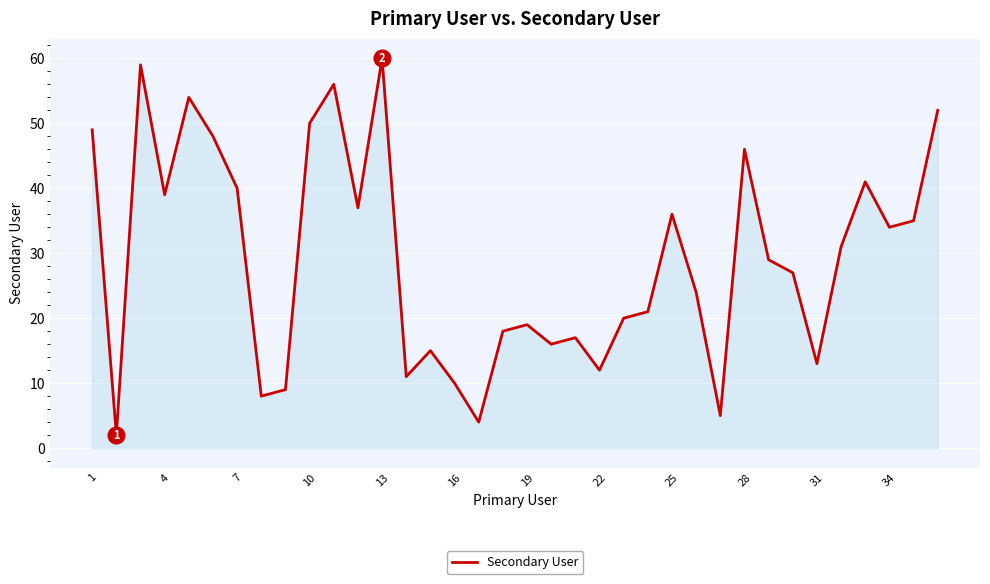

What is the greatest value displayed?

60